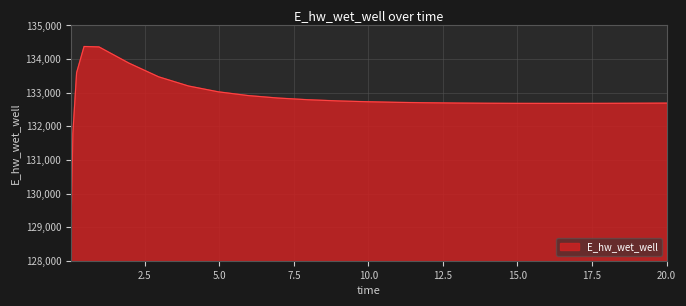

What is the smallest value displayed?

128975.4